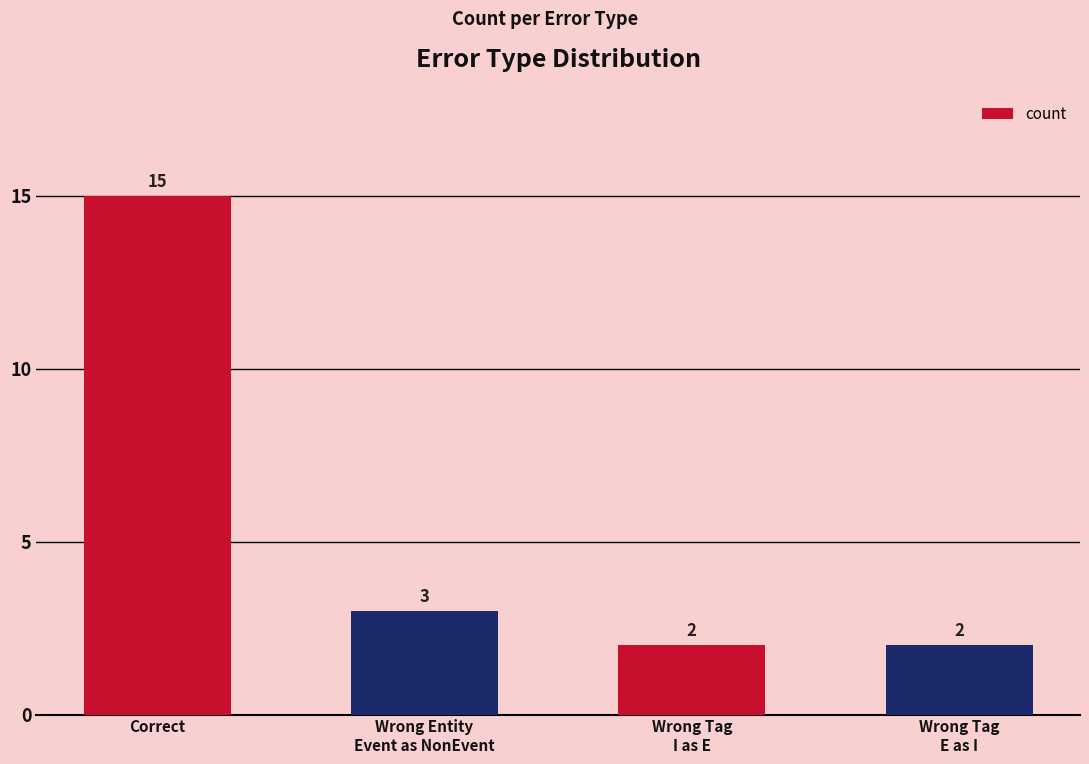

What is the value of the 1st bar from the left?

15